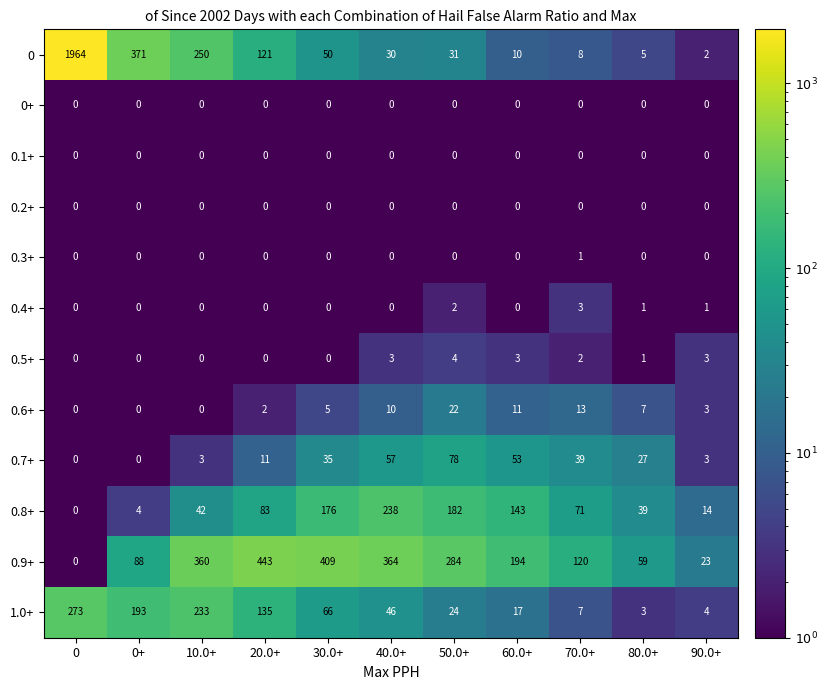

True or false: 0.9+ has a value of -212 at 0.

False